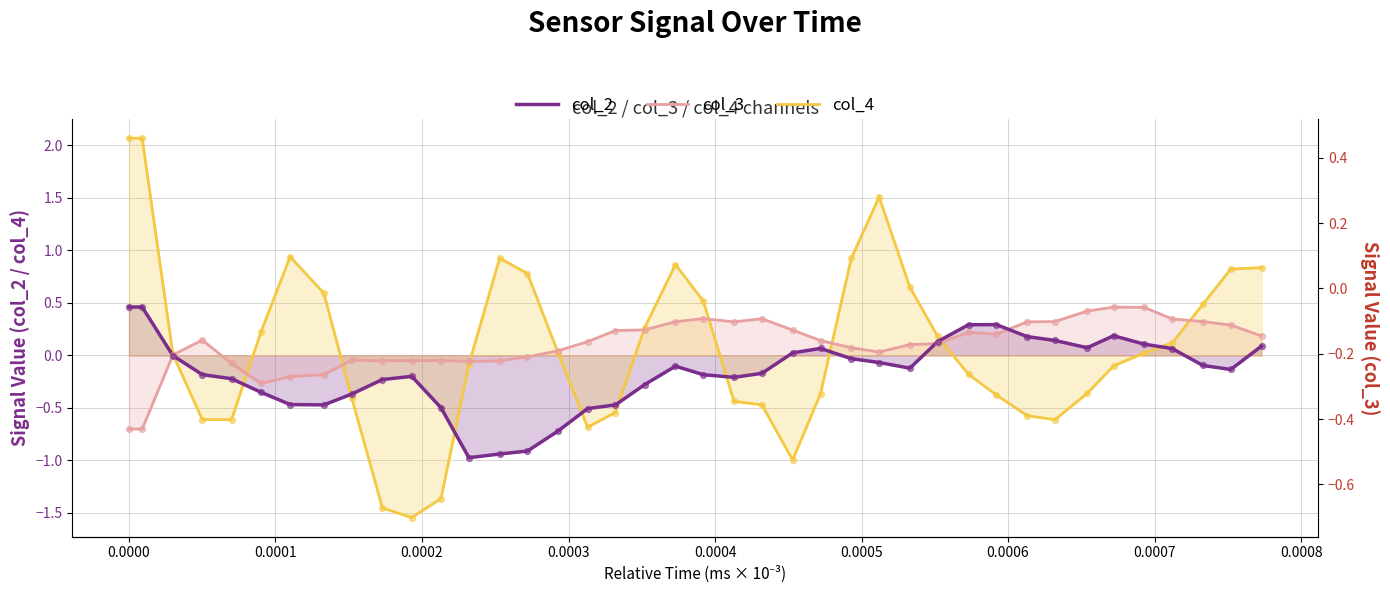

Which series reaches the maximum Y coordinate?

col_4